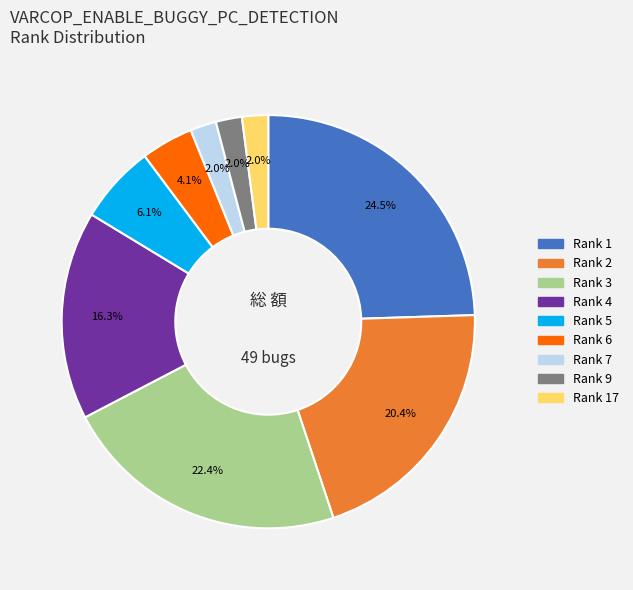

Count the number of slices in the pie.

9